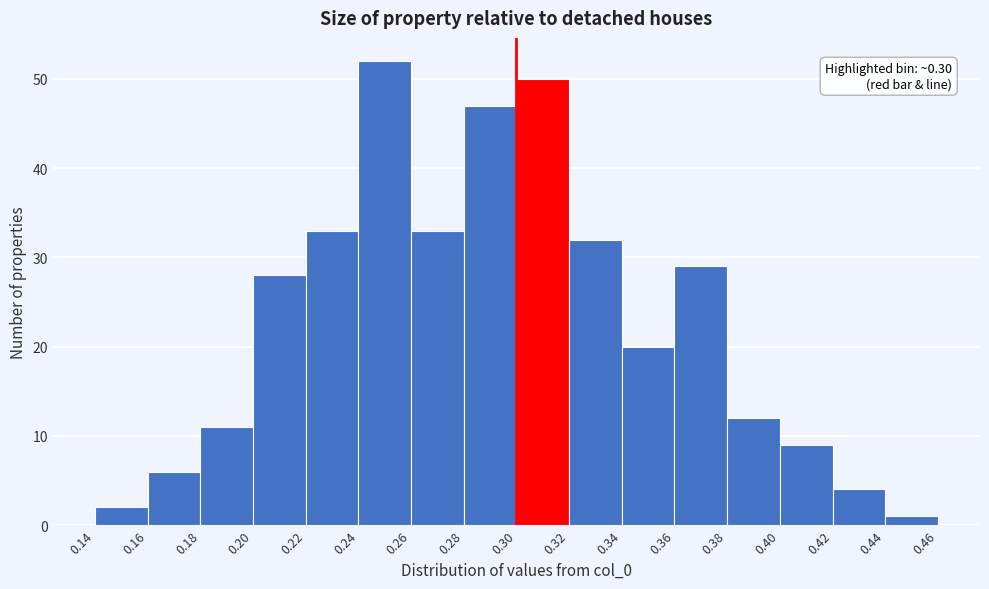

Over which range of the x-axis is the bar tallest?

0.24 to 0.26